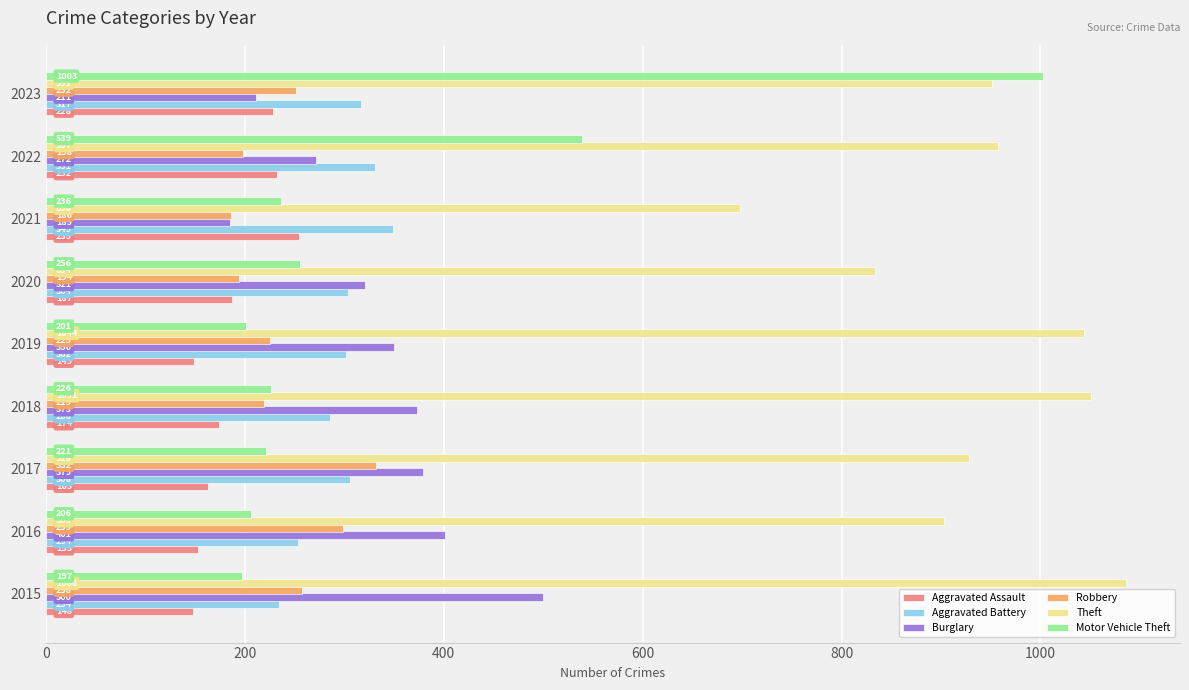

List the labels in order of Aggravated Battery value, smallest first.

2015, 2016, 2018, 2019, 2020, 2017, 2023, 2022, 2021